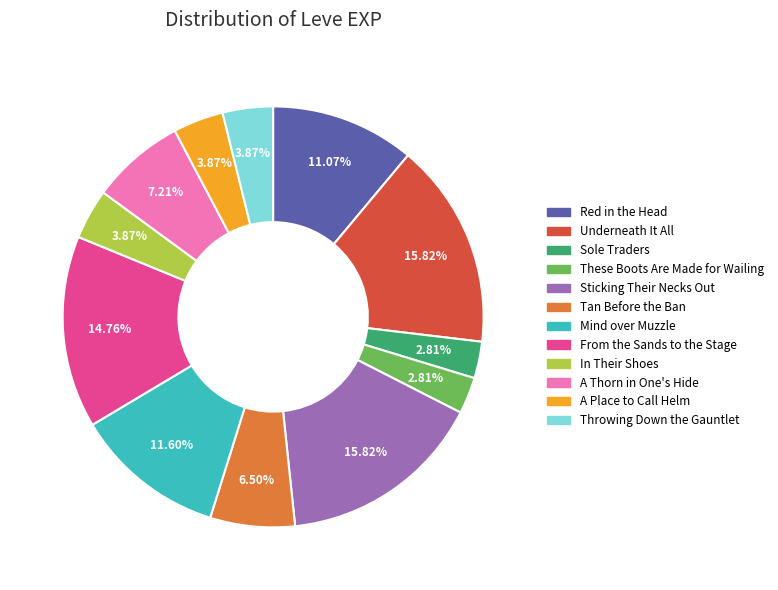

Which has a higher value, A Thorn in One's Hide or Tan Before the Ban?

A Thorn in One's Hide